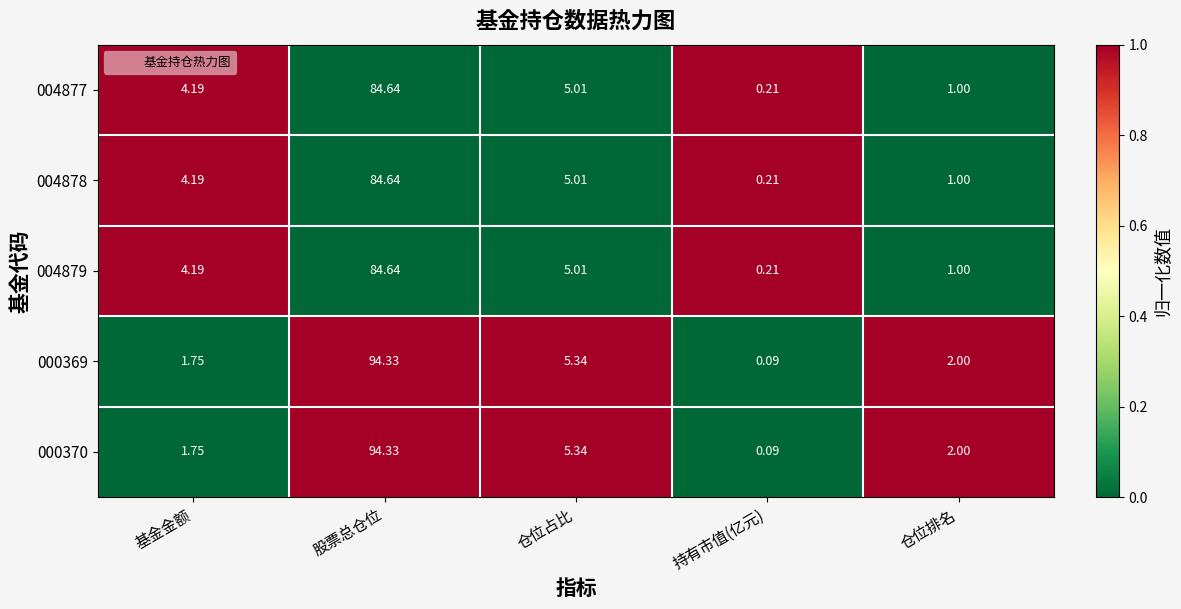

Rank the categories by 004877 value from lowest to highest.

持有市值(亿元), 仓位排名, 基金金额, 仓位占比, 股票总仓位